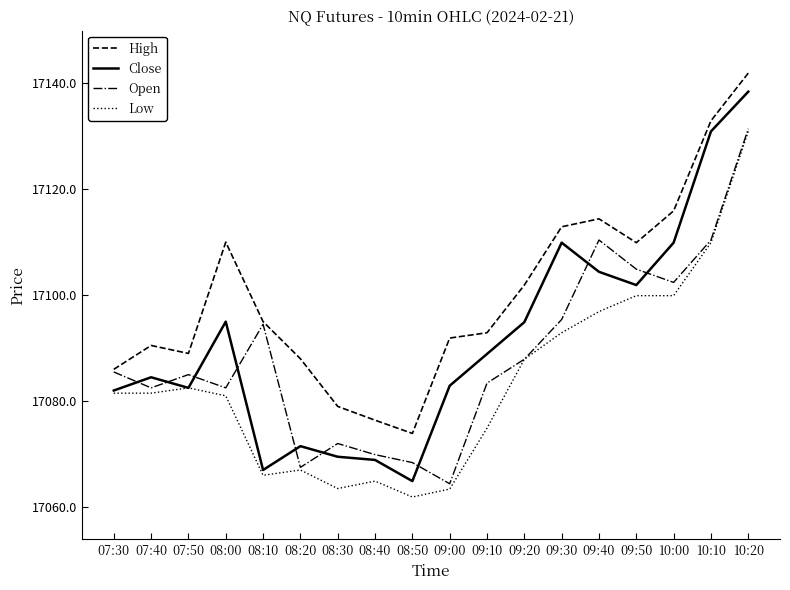

True or false: Low and High cross at least once.

False